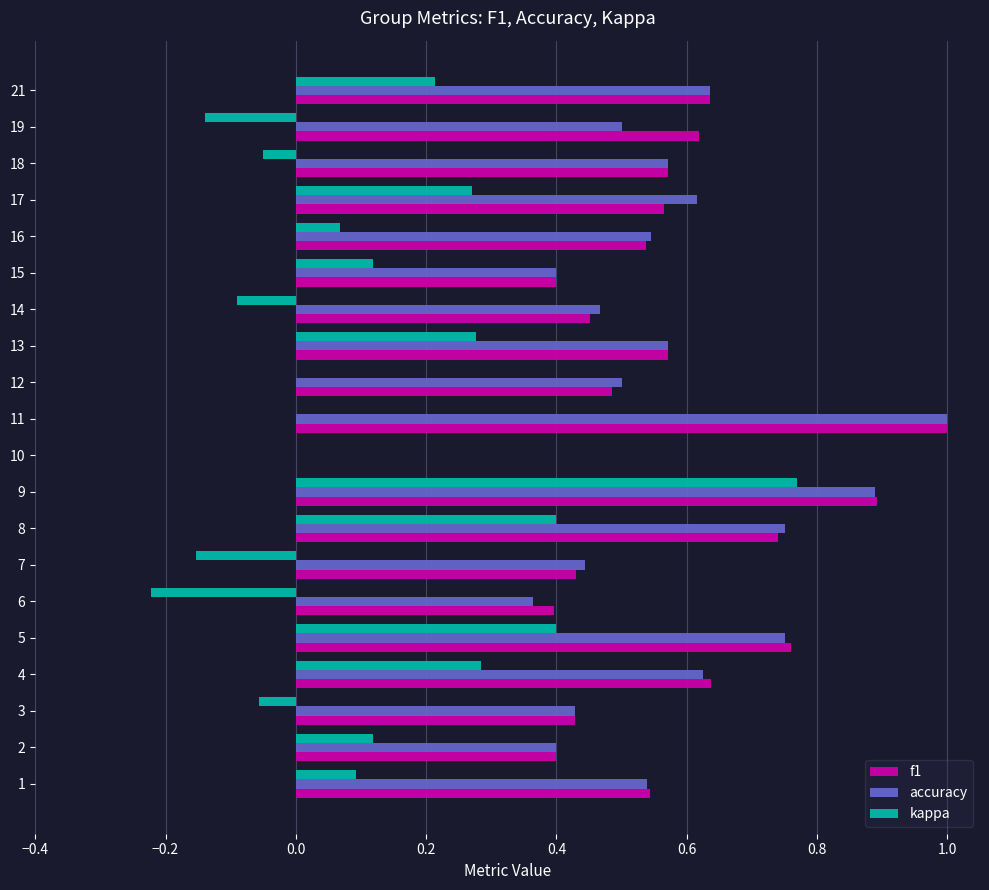

Which series changed the most between 3 and 6?

kappa